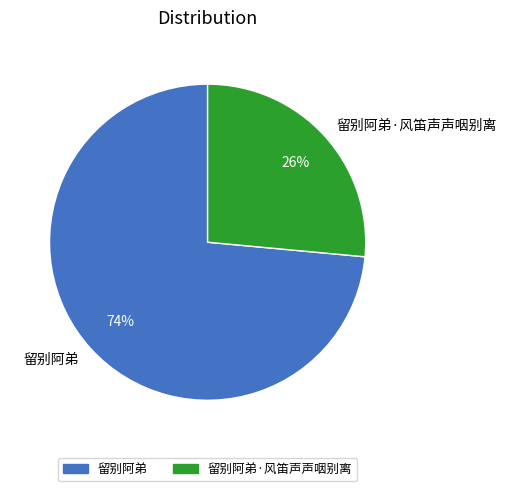

What percentage is the 留别阿弟·风笛声声咽别离 slice, to the nearest percent?

26%